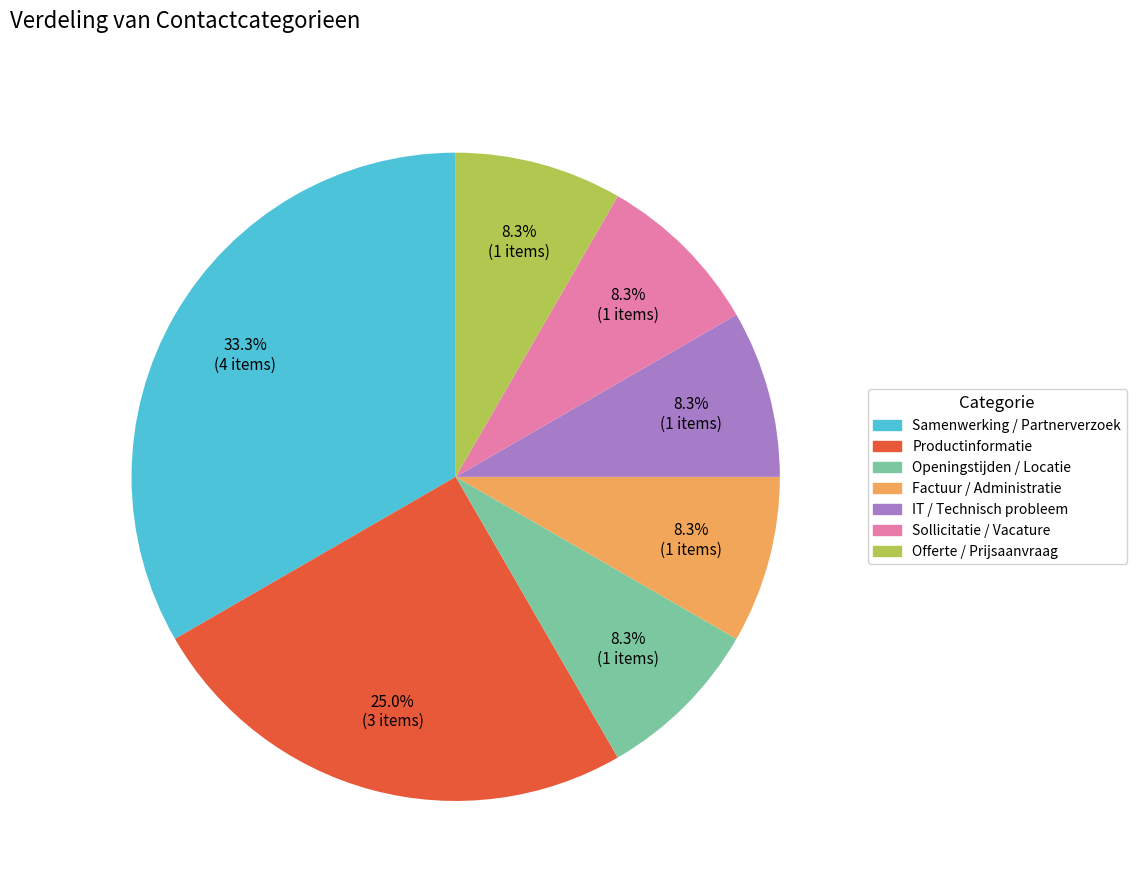

To the nearest percent, what percentage of the pie is Productinformatie?

25%